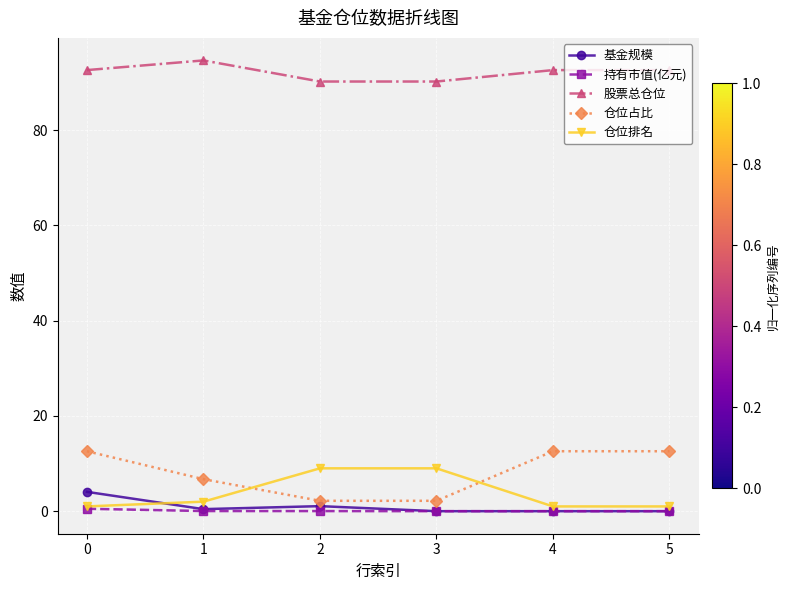

At how many categories does at least one series exceed 72?

6